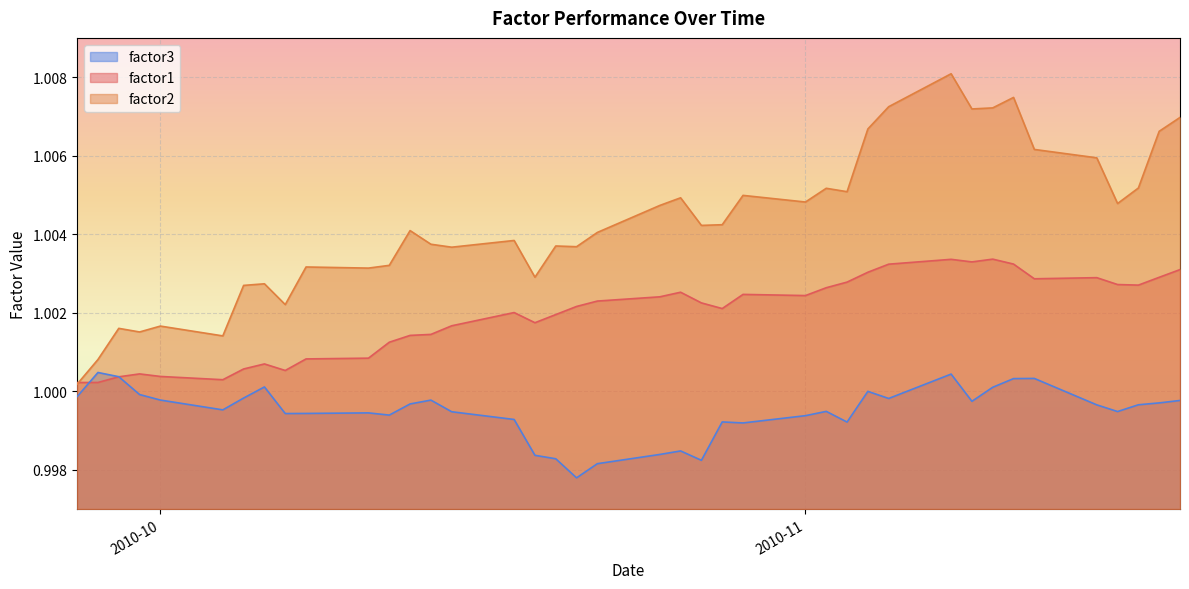

What is the value of the factor1 point at the 16th from the left?

1.0